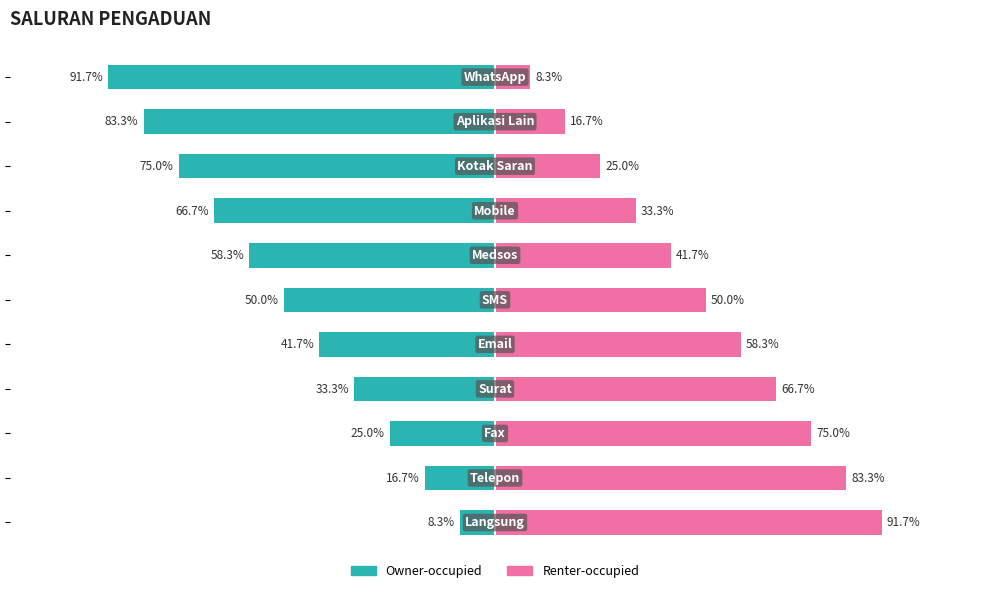

List the series in order of their peak value, lowest first.

Owner-occupied, Renter-occupied